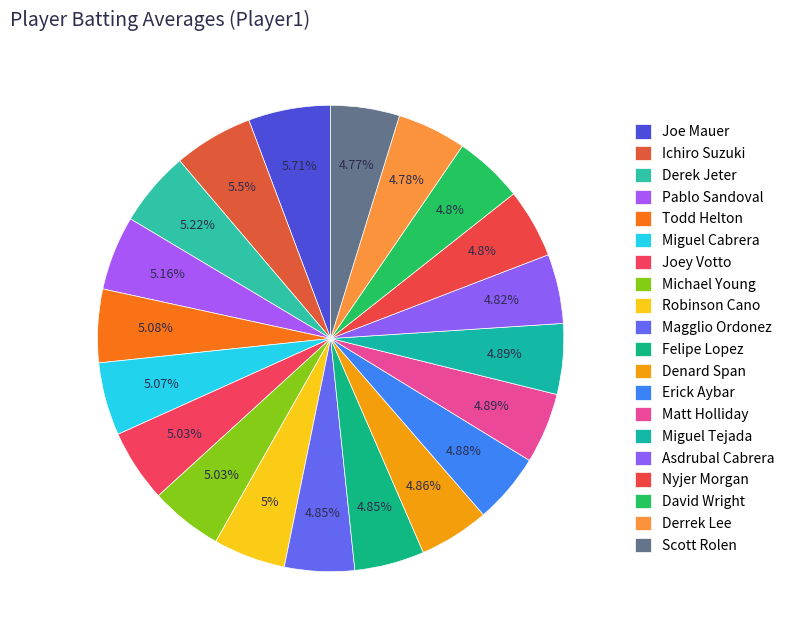

To the nearest percent, what is the difference between the largest and smallest slice percentages?

1%